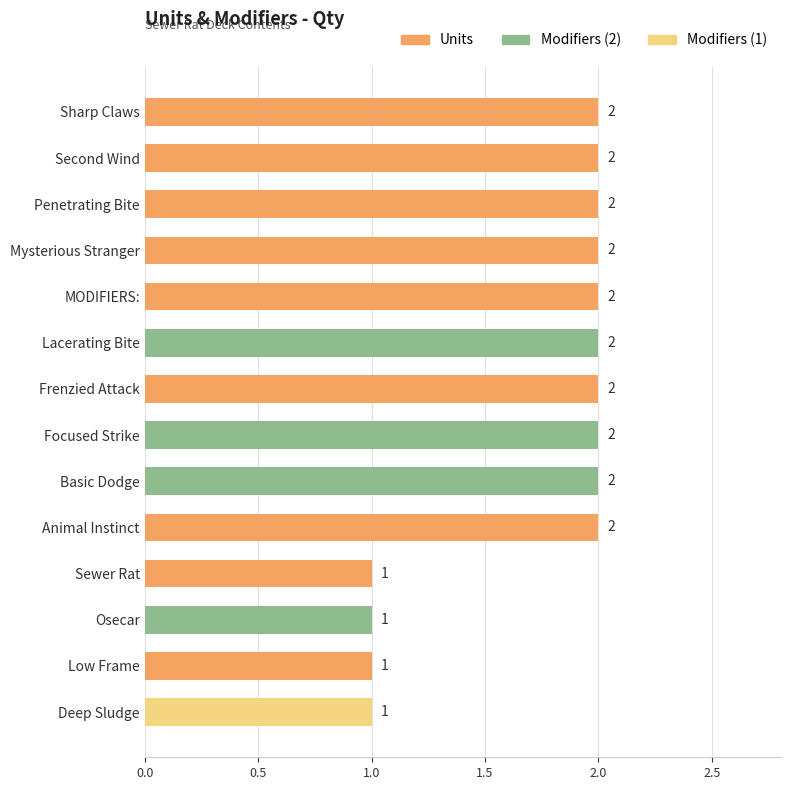

The value at Focused Strike is 3. True or false?

False